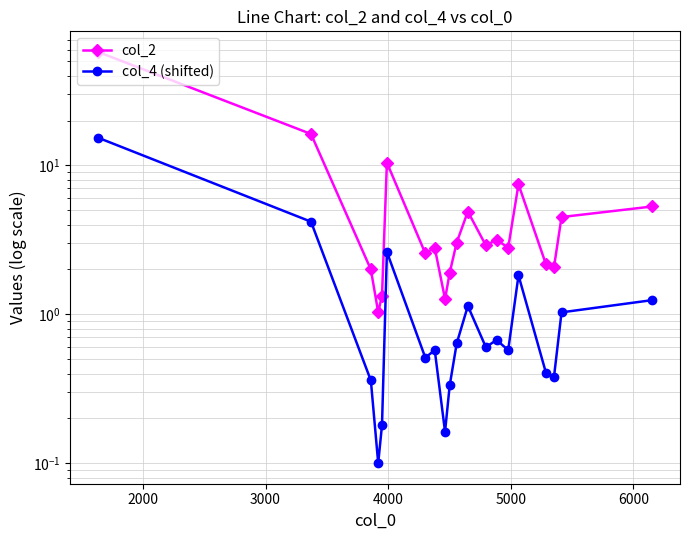

In col_4 (shifted), how many points are lower than both neighbors (excluding endpoints)?

6